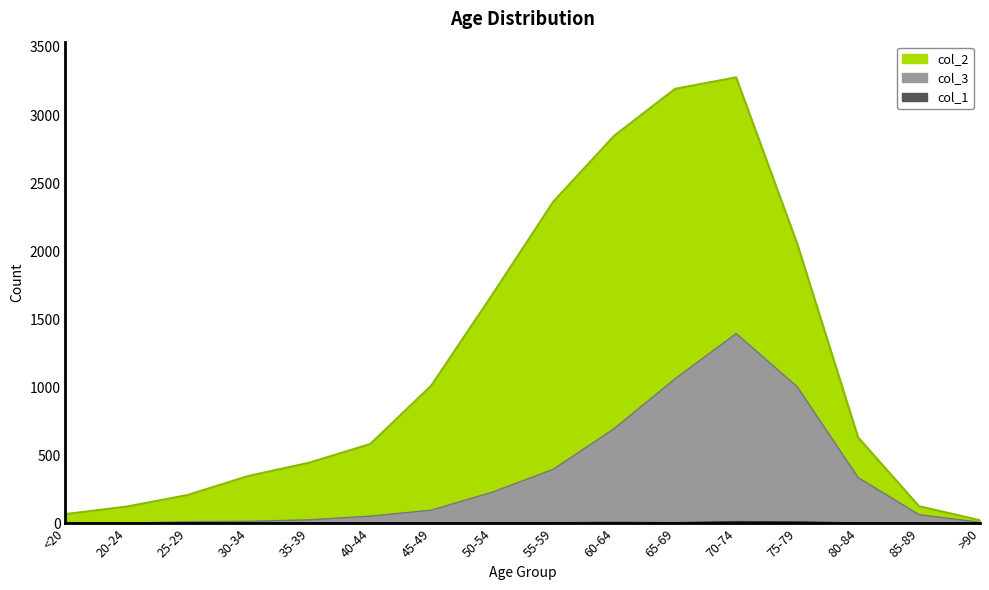

What is the average value of the col_3 series?

339